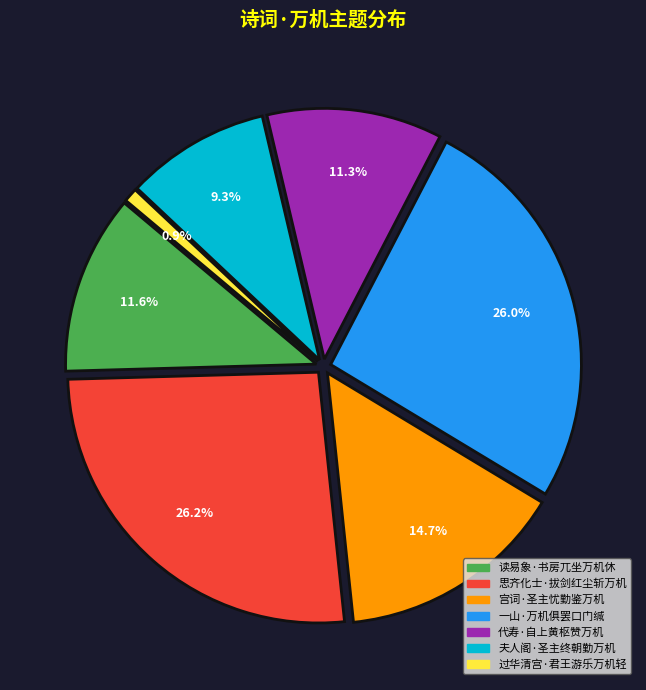

What is the total percentage of 夫人阁·圣主终朝勤万机 and 代寿·自上黄枢赞万机?

20.6%